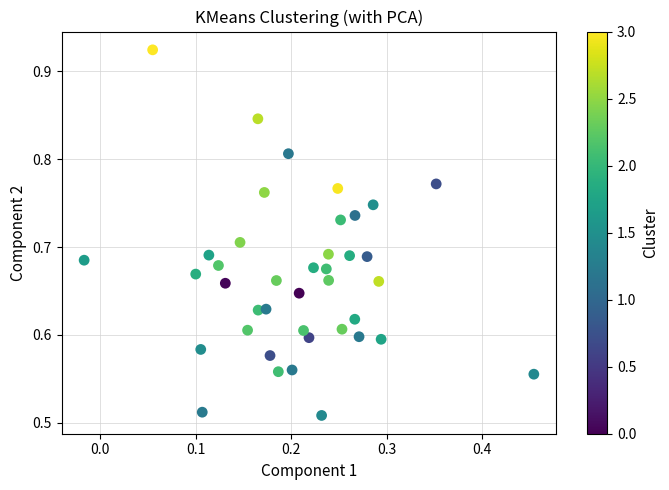

What is the range of Y values (max minus min)?

0.4